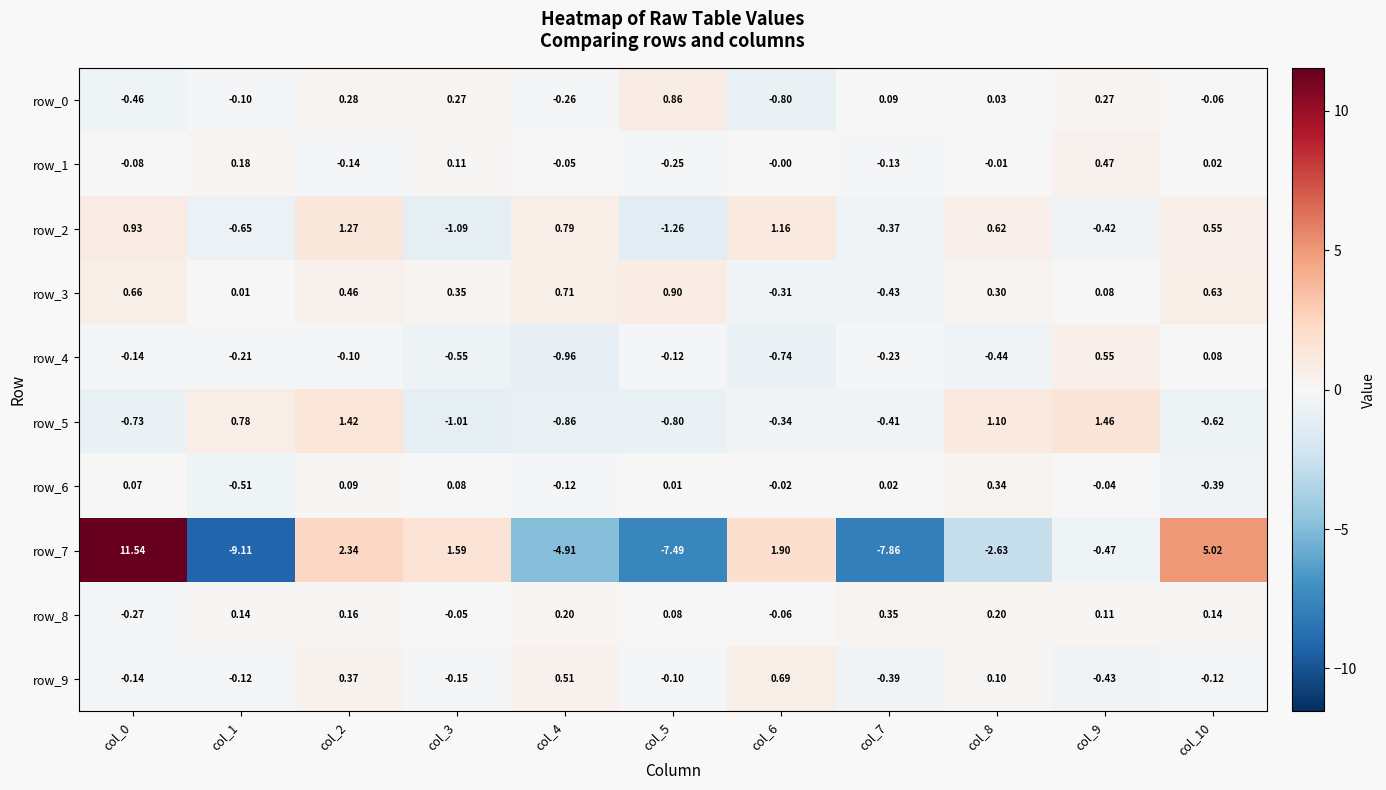

Is the value of row_1 at col_9 greater than the value of row_4 at col_10?

Yes